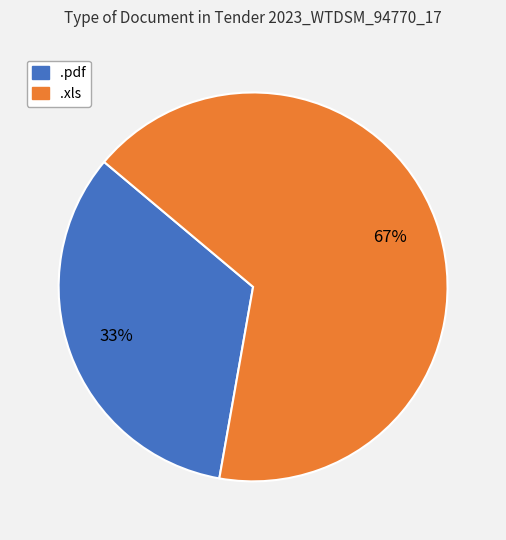

Count the number of slices in the pie.

2